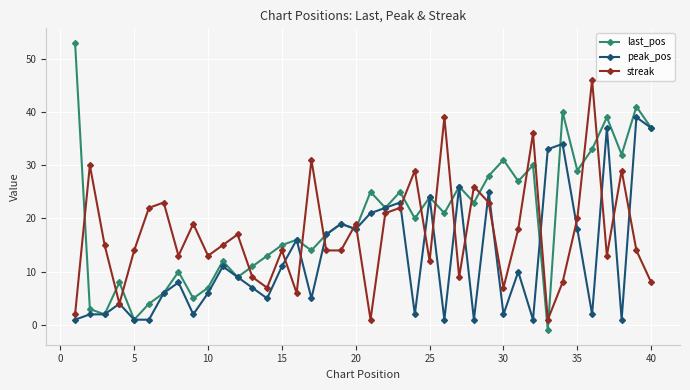

List the series in order of their overall mean, lowest first.

peak_pos, streak, last_pos